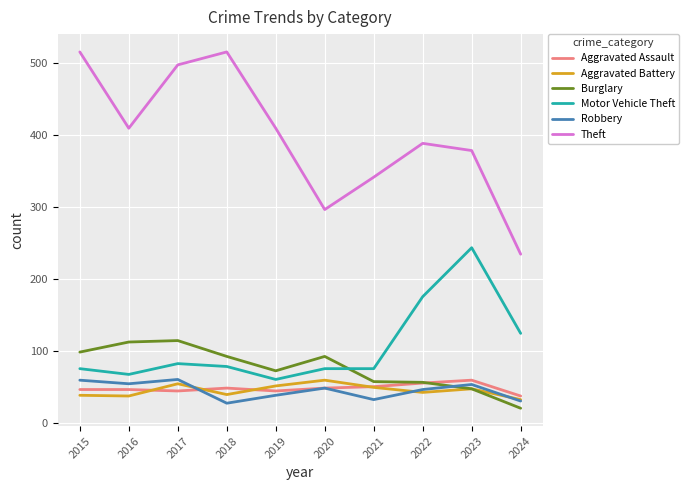

At 2019, list the series in order from smallest to largest.

Robbery, Aggravated Assault, Aggravated Battery, Motor Vehicle Theft, Burglary, Theft